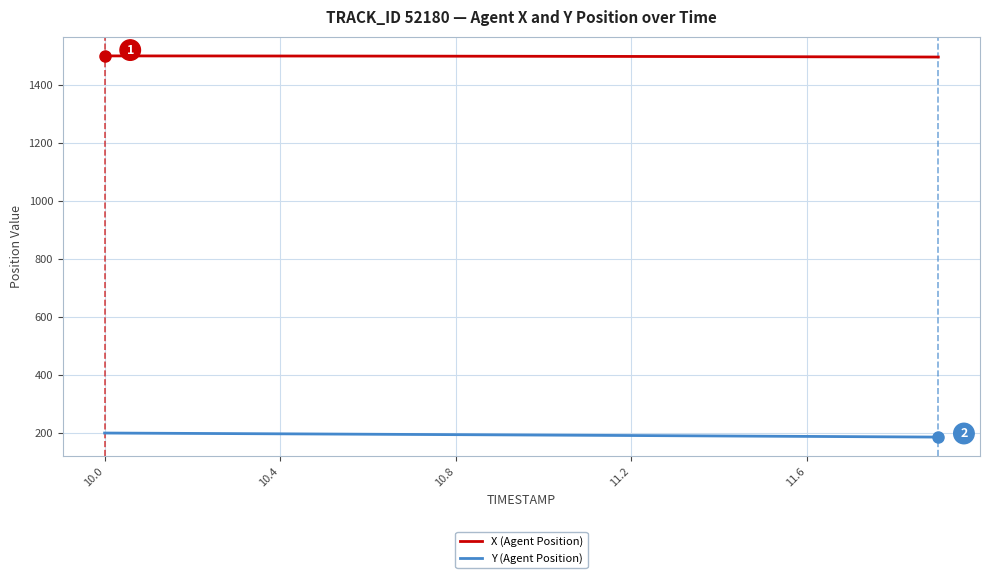

What is the smallest value displayed?

185.8